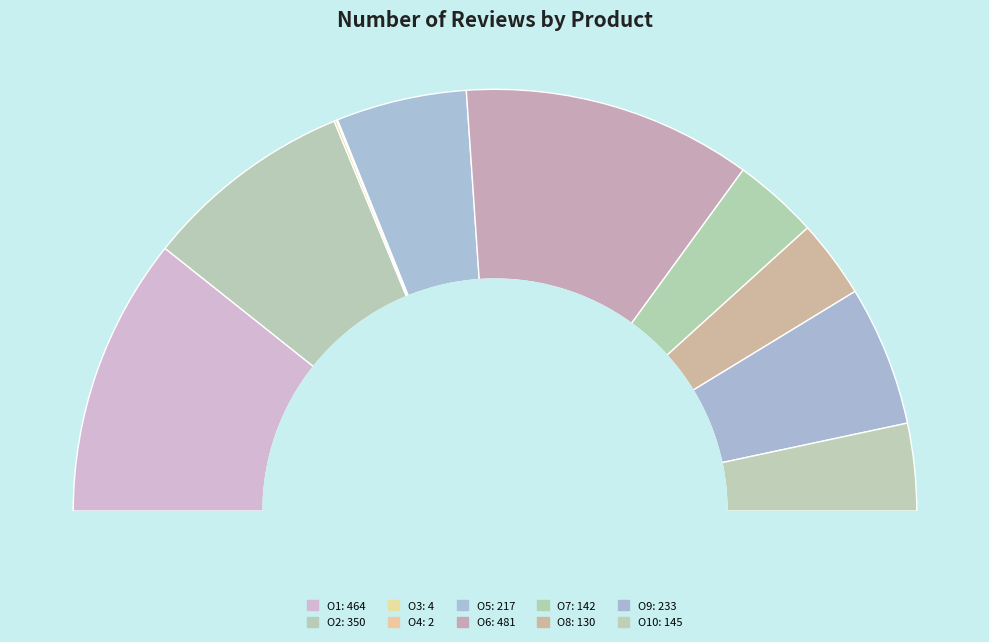

To the nearest percent, what is the combined percentage of O4 and O7?

7%